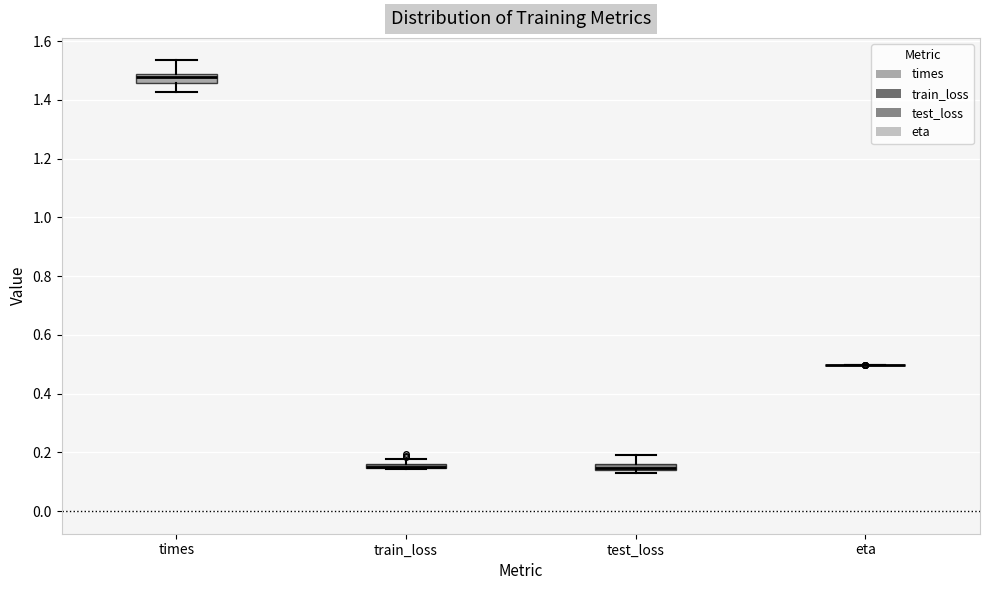

Where is the lower edge of the box for train_loss on the y-axis? The values are not printed on the chart, so give them approximately, as read against the axis.

0.14